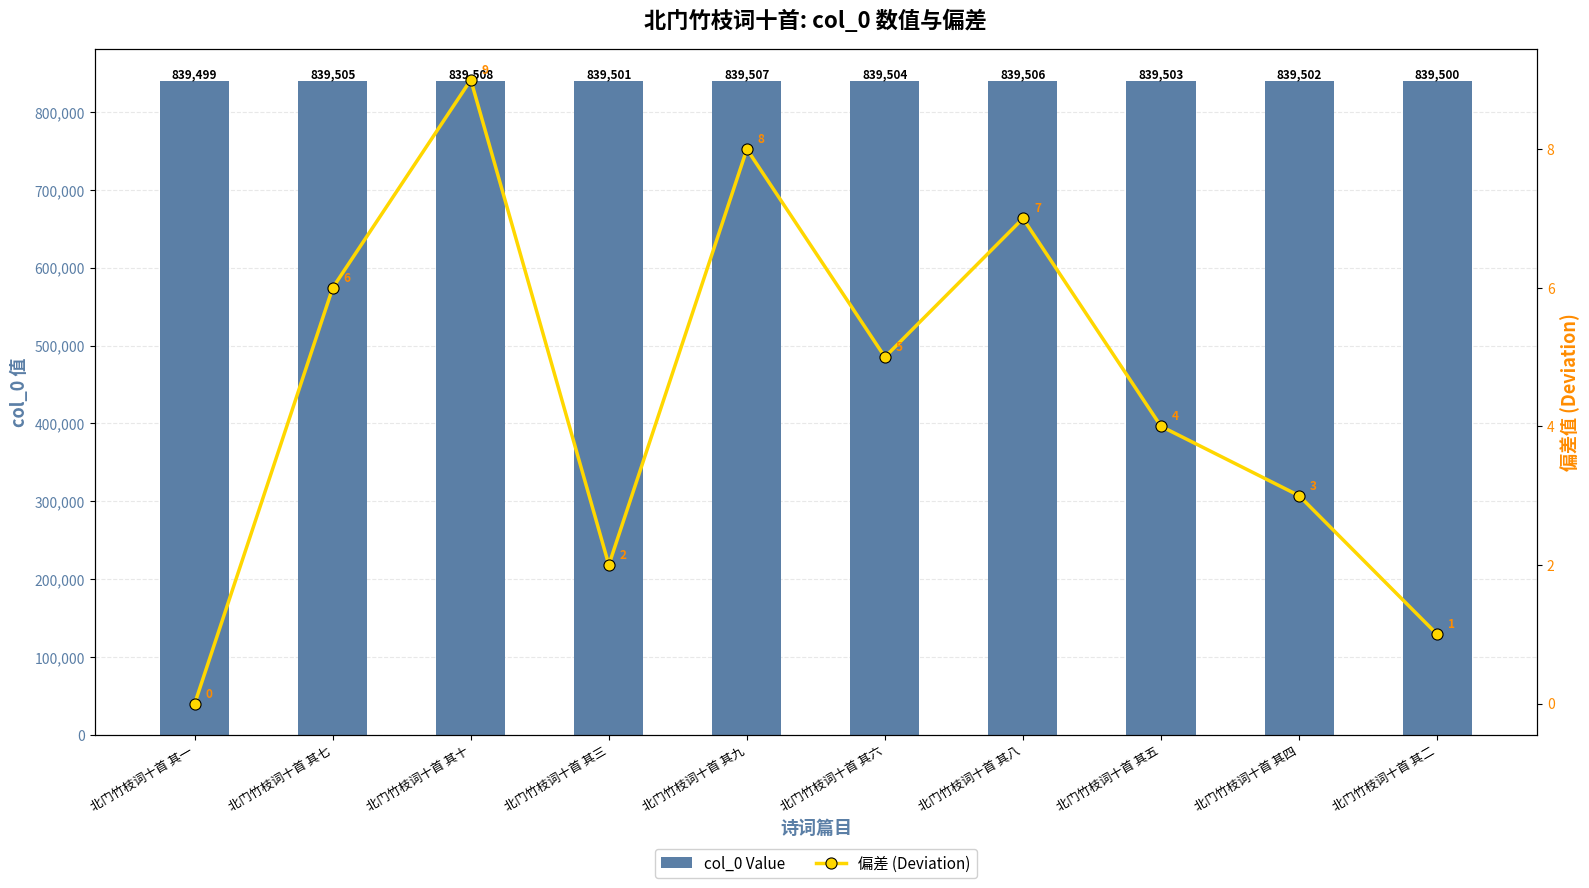

Which series has the largest range (max minus min)?

col_0 Value